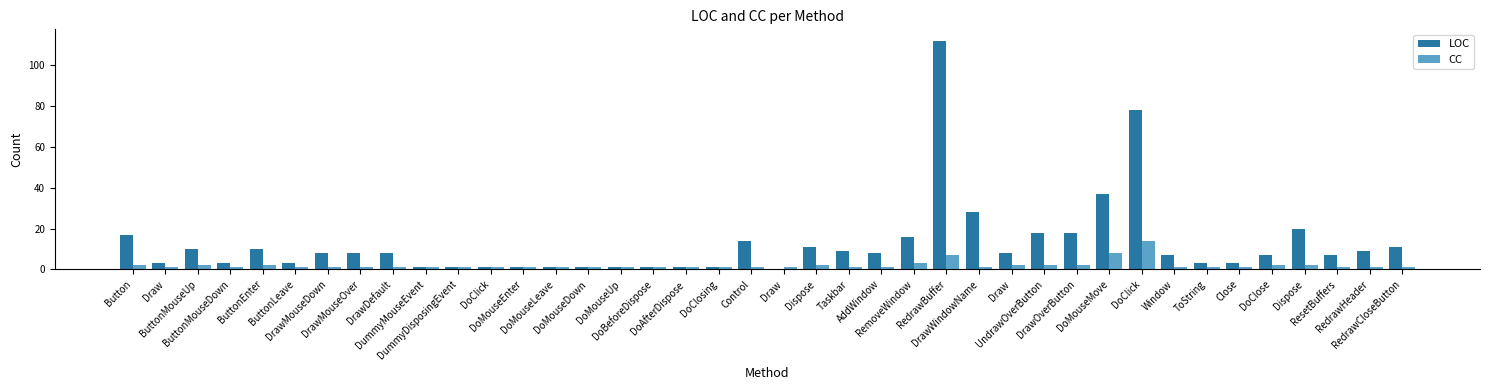

What are all the series names shown in the legend?

LOC, CC